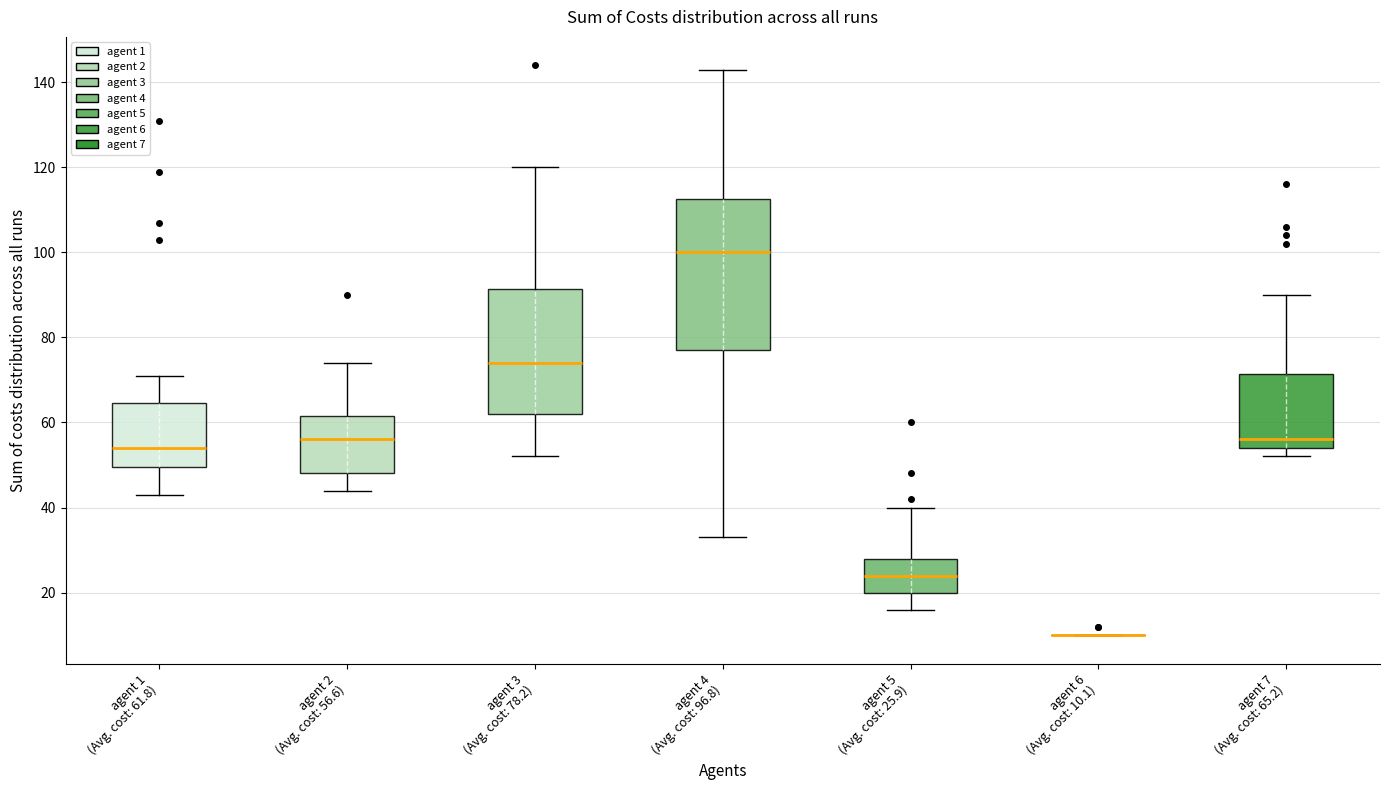

Reading left to right, transcribe this box plot: for each box, give where its median line is, the range the box spans, and where its two whiskers end, as read against the y-axis. The values are not printed on the chart, so give them approximately, as read against the axis.

agent 1 (Avg. cost: 61.8): median 54, box 50 to 64, whiskers 44 to 72
agent 2 (Avg. cost: 56.6): median 56, box 48 to 62, whiskers 44 to 74
agent 3 (Avg. cost: 78.2): median 74, box 62 to 92, whiskers 52 to 120
agent 4 (Avg. cost: 96.8): median 100, box 78 to 112, whiskers 34 to 144
agent 5 (Avg. cost: 25.9): median 24, box 20 to 28, whiskers 16 to 40
agent 6 (Avg. cost: 10.1): box collapsed to a line at 10, whiskers 10 to 10
agent 7 (Avg. cost: 65.2): median 56, box 54 to 72, whiskers 52 to 90